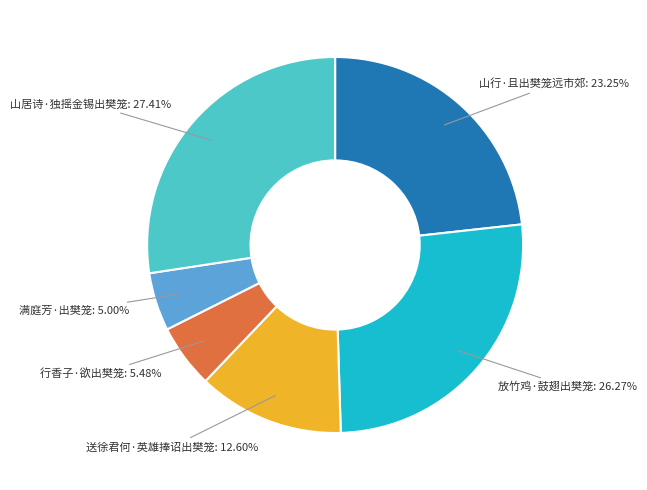

How many slices are in this pie chart?

6